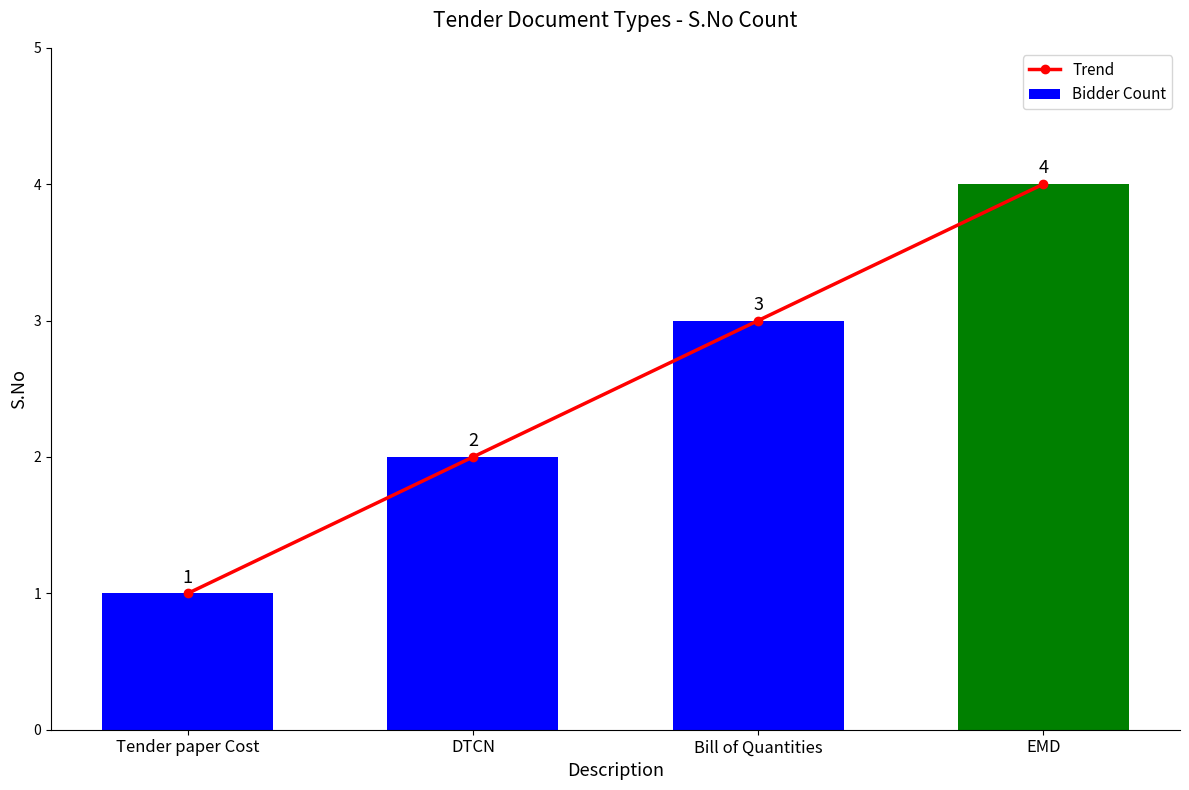

What is the sum of the values at EMD and DTCN?

6